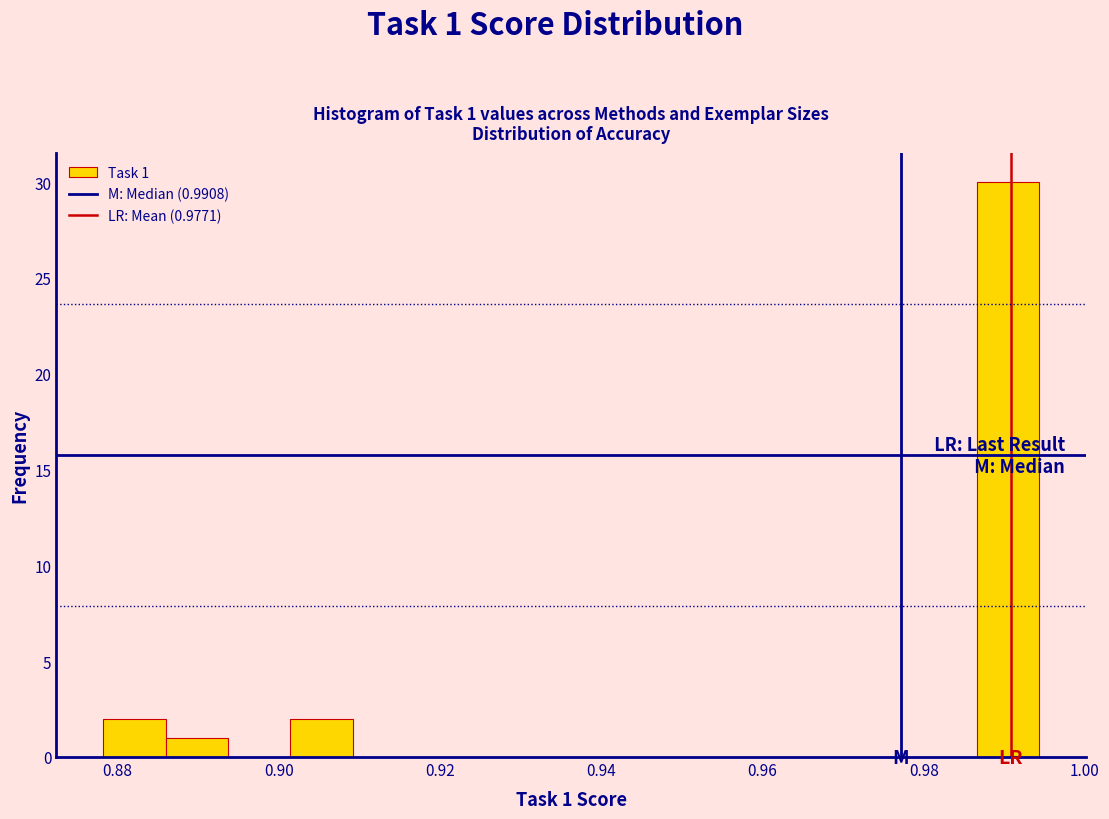

Read against the x-axis, roughly where is the centre of the tallest bar?

0.990